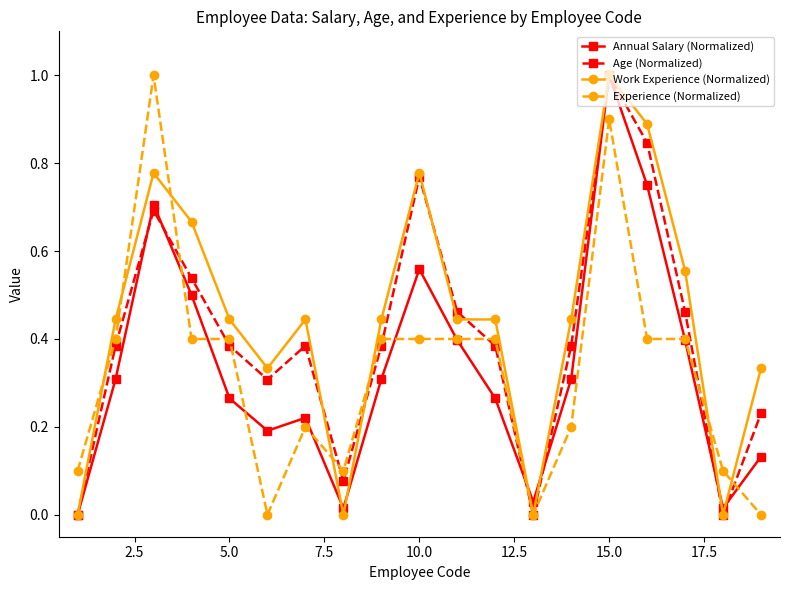

True or false: Work Experience (Normalized) has more than 2 points higher than both neighbors.

True